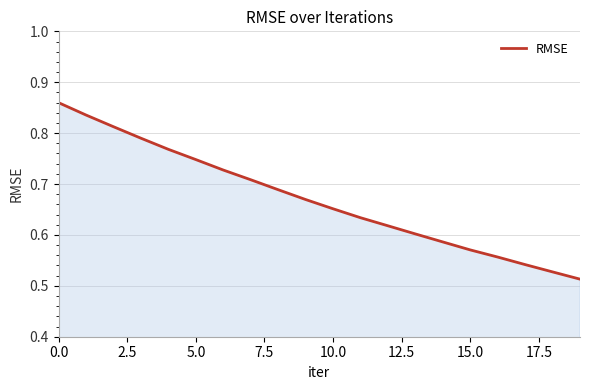

What is the difference between the maximum and minimum values?

0.3